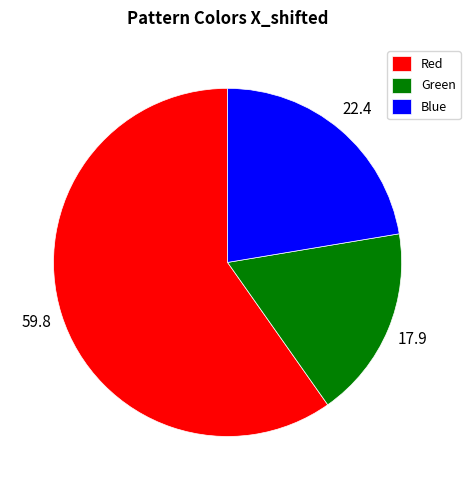

How many segments does this pie chart have?

3